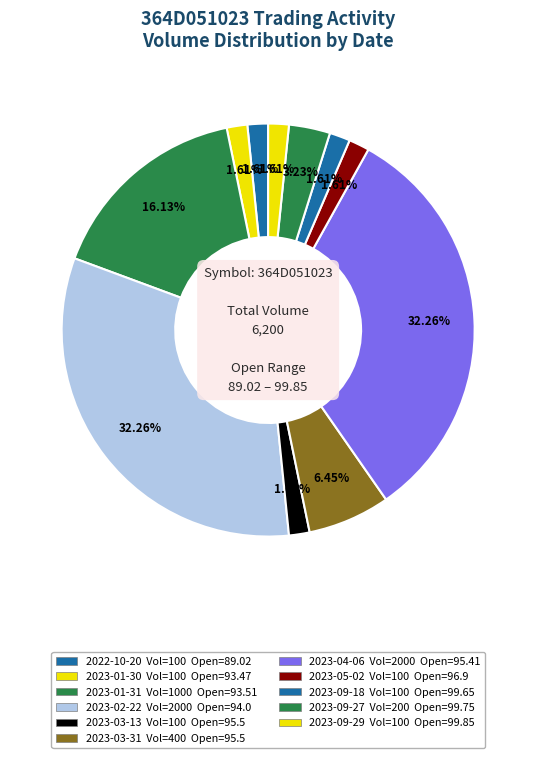

Does 2023-03-13 account for over 50% of the chart?

No